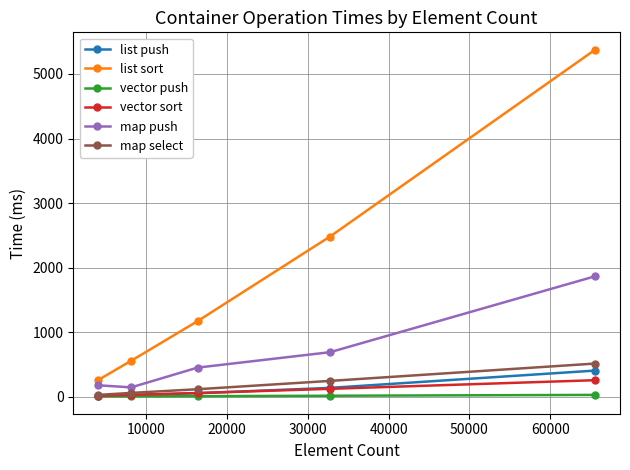

True or false: vector sort has more than 2 points higher than both neighbors.

False